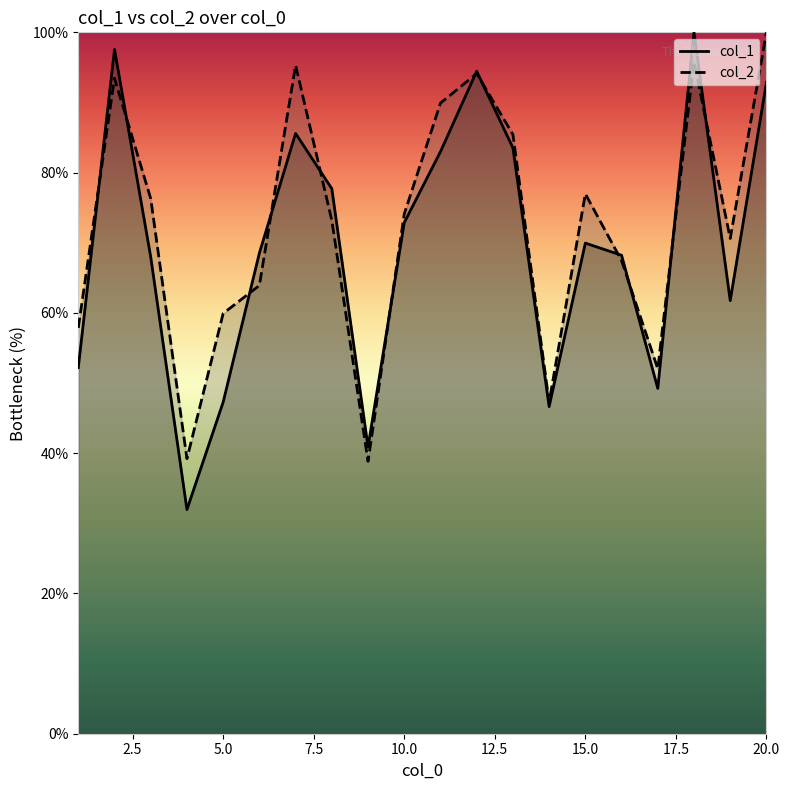

At which label is col_1 closest to 65?

3